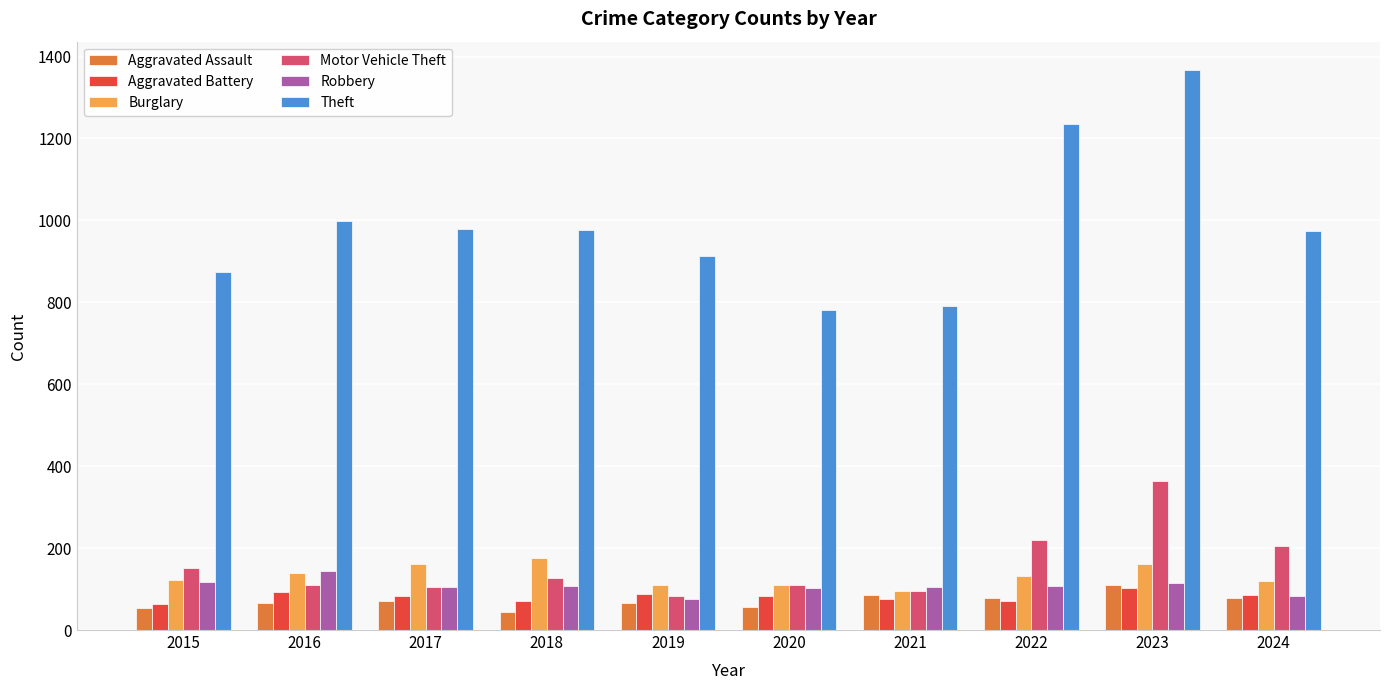

Which series has the widest spread of values?

Theft